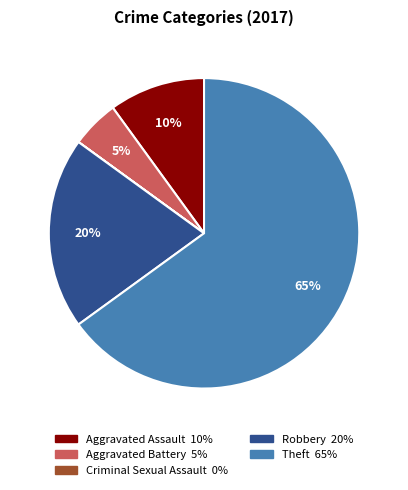

To the nearest percent, what is the average slice percentage?

20%